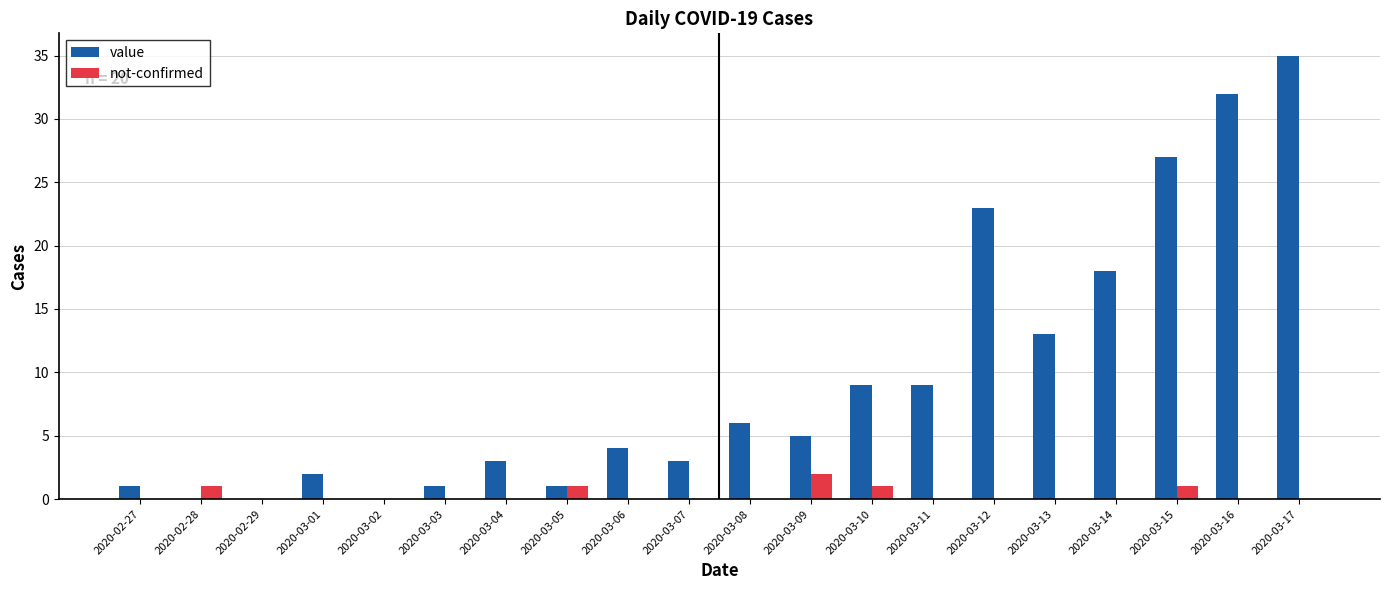

Where is value nearest to the value 17?

2020-03-14